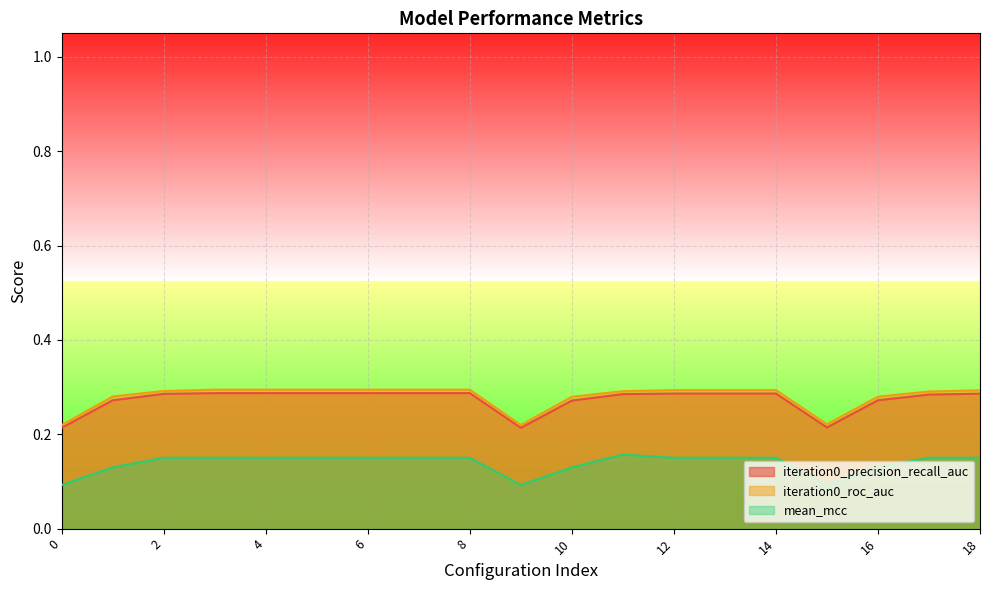

Reading right to left, what are all the values shown in this chart?

iteration0_precision_recall_auc: 0.3	0.3	0.3	0.2	0.3	0.3	0.3	0.3	0.3	0.2	0.3	0.3	0.3	0.3	0.3	0.3	0.3	0.3	0.2
iteration0_roc_auc: 0.3	0.3	0.3	0.2	0.3	0.3	0.3	0.3	0.3	0.2	0.3	0.3	0.3	0.3	0.3	0.3	0.3	0.3	0.2
mean_mcc: 0.2	0.2	0.1	0.1	0.2	0.2	0.2	0.2	0.1	0.1	0.2	0.2	0.2	0.2	0.2	0.2	0.2	0.1	0.1